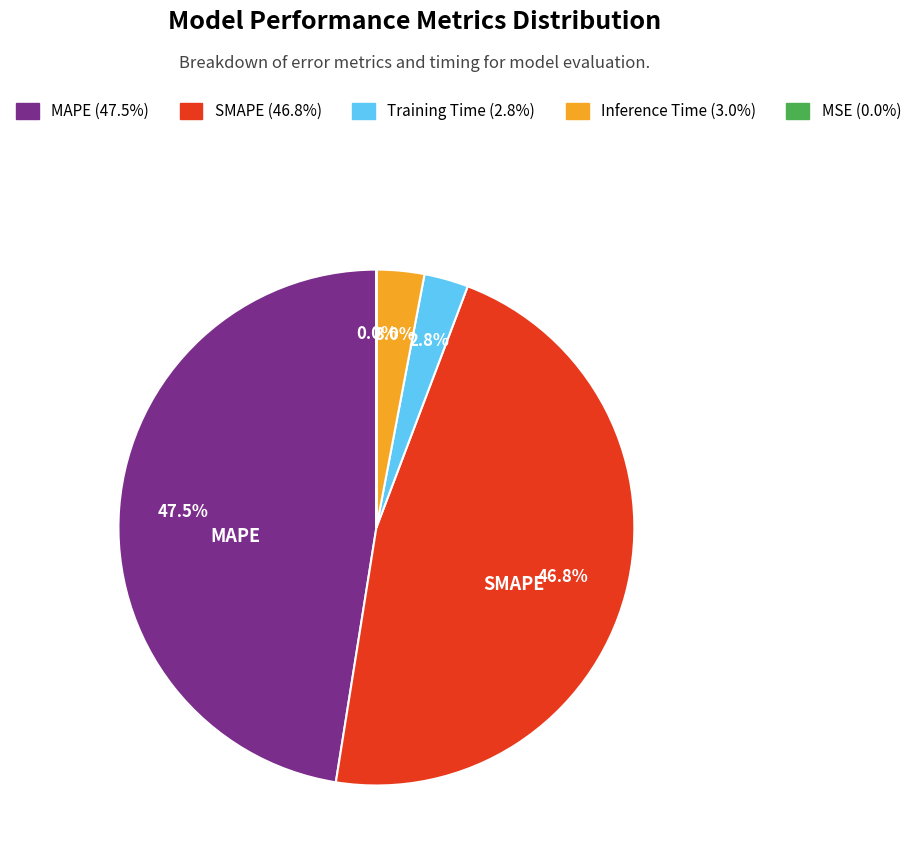

What is the largest slice in the pie chart?

MAPE